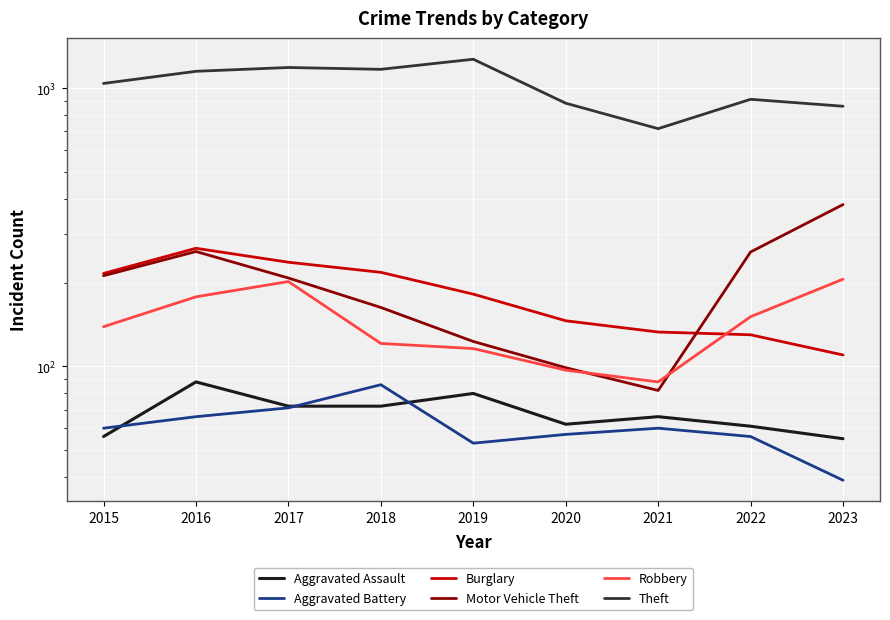

Is the value of Burglary at 2018 greater than the value of Motor Vehicle Theft at 2016?

No